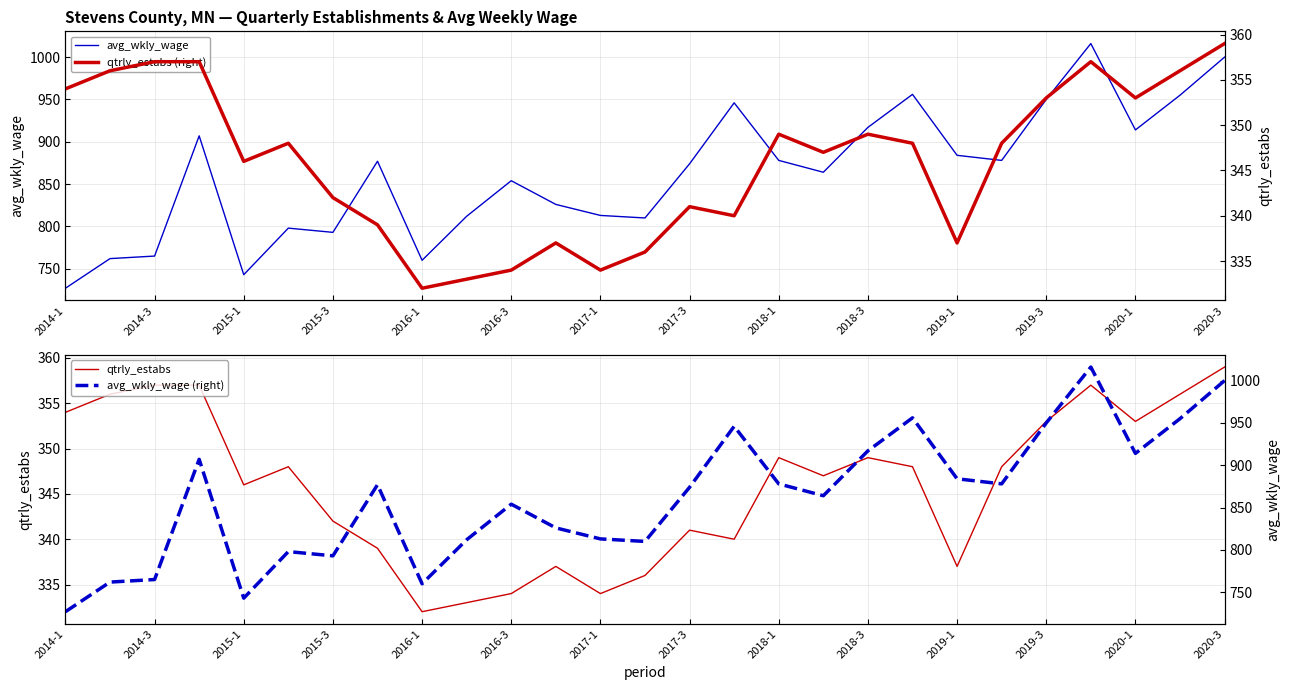

What is the value of the qtrly_estabs (right) point at the 22nd from the left?

348